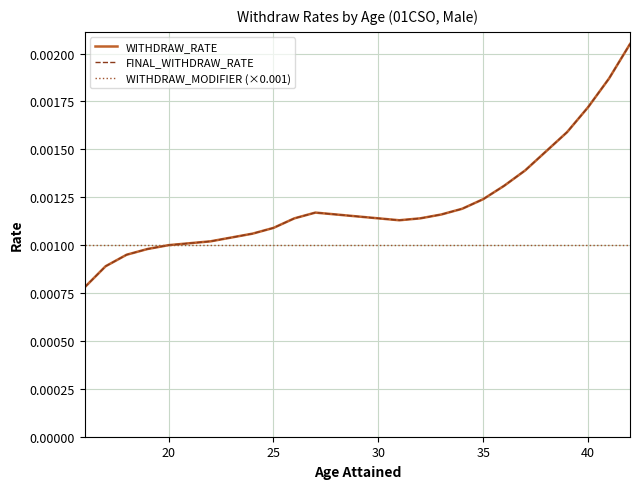

True or false: WITHDRAW_MODIFIER (×0.001) and WITHDRAW_RATE cross at least once.

False